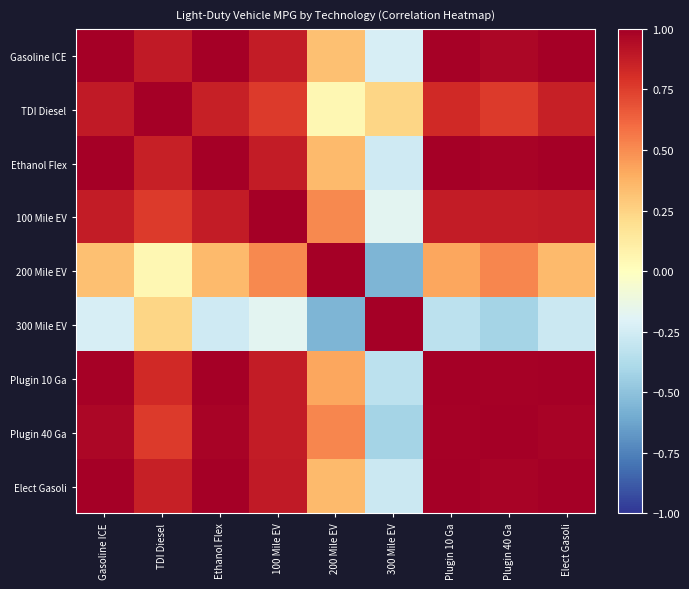

Reading left to right, extract all data points from this chart.

Gasoline ICE: Gasoline ICE=1.0	TDI Diesel=0.9	Ethanol Flex=1.0	100 Mile EV=0.9	200 Mile EV=0.3	300 Mile EV=-0.2	Plugin 10 Ga=1.0	Plugin 40 Ga=1.0	Elect Gasoli=1.0
TDI Diesel: Gasoline ICE=0.9	TDI Diesel=1.0	Ethanol Flex=0.9	100 Mile EV=0.8	200 Mile EV=0.1	300 Mile EV=0.2	Plugin 10 Ga=0.8	Plugin 40 Ga=0.8	Elect Gasoli=0.9
Ethanol Flex: Gasoline ICE=1.0	TDI Diesel=0.9	Ethanol Flex=1.0	100 Mile EV=0.9	200 Mile EV=0.3	300 Mile EV=-0.3	Plugin 10 Ga=1.0	Plugin 40 Ga=1.0	Elect Gasoli=1.0
100 Mile EV: Gasoline ICE=0.9	TDI Diesel=0.8	Ethanol Flex=0.9	100 Mile EV=1.0	200 Mile EV=0.5	300 Mile EV=-0.2	Plugin 10 Ga=0.9	Plugin 40 Ga=0.9	Elect Gasoli=0.9
200 Mile EV: Gasoline ICE=0.3	TDI Diesel=0.1	Ethanol Flex=0.3	100 Mile EV=0.5	200 Mile EV=1.0	300 Mile EV=-0.6	Plugin 10 Ga=0.4	Plugin 40 Ga=0.5	Elect Gasoli=0.3
300 Mile EV: Gasoline ICE=-0.2	TDI Diesel=0.2	Ethanol Flex=-0.3	100 Mile EV=-0.2	200 Mile EV=-0.6	300 Mile EV=1.0	Plugin 10 Ga=-0.3	Plugin 40 Ga=-0.4	Elect Gasoli=-0.3
Plugin 10 Ga: Gasoline ICE=1.0	TDI Diesel=0.8	Ethanol Flex=1.0	100 Mile EV=0.9	200 Mile EV=0.4	300 Mile EV=-0.3	Plugin 10 Ga=1.0	Plugin 40 Ga=1.0	Elect Gasoli=1.0
Plugin 40 Ga: Gasoline ICE=1.0	TDI Diesel=0.8	Ethanol Flex=1.0	100 Mile EV=0.9	200 Mile EV=0.5	300 Mile EV=-0.4	Plugin 10 Ga=1.0	Plugin 40 Ga=1.0	Elect Gasoli=1.0
Elect Gasoli: Gasoline ICE=1.0	TDI Diesel=0.9	Ethanol Flex=1.0	100 Mile EV=0.9	200 Mile EV=0.3	300 Mile EV=-0.3	Plugin 10 Ga=1.0	Plugin 40 Ga=1.0	Elect Gasoli=1.0